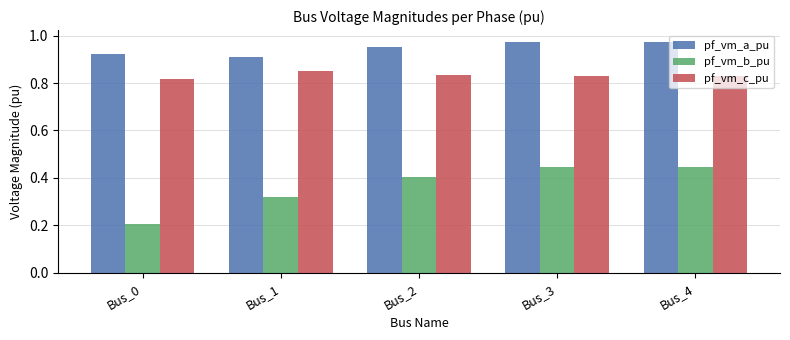

At which category does the chart reach its minimum across all series?

Bus_0